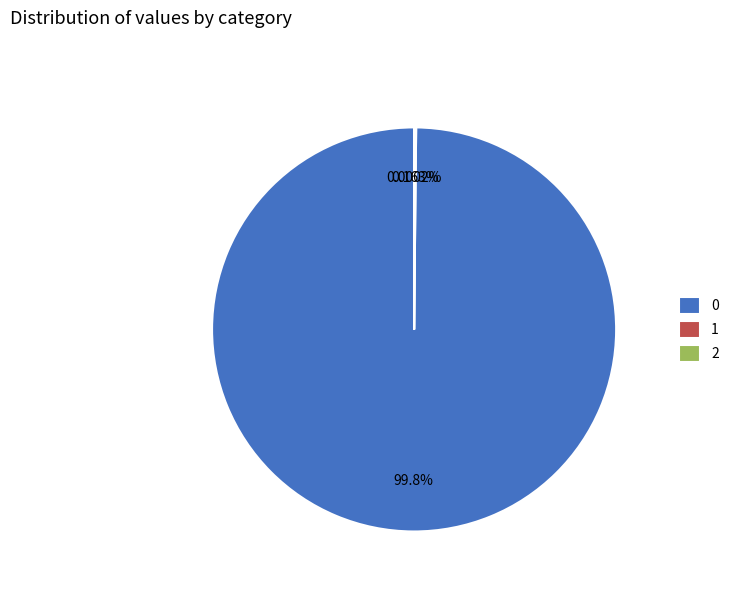

Is there any slice that represents more than half of the pie?

Yes